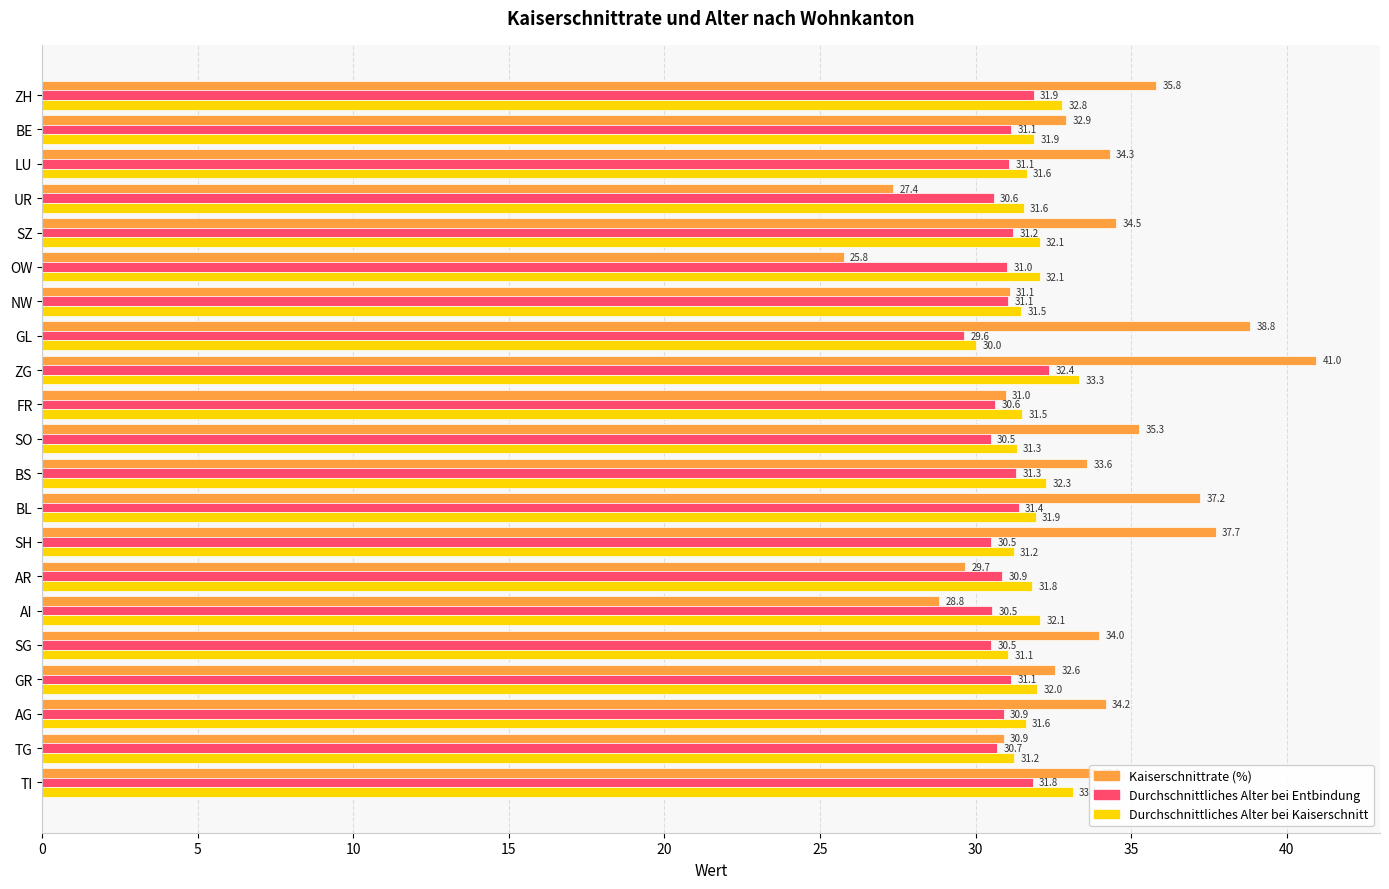

Which series has the largest total across all categories?

Kaiserschnittrate (%)